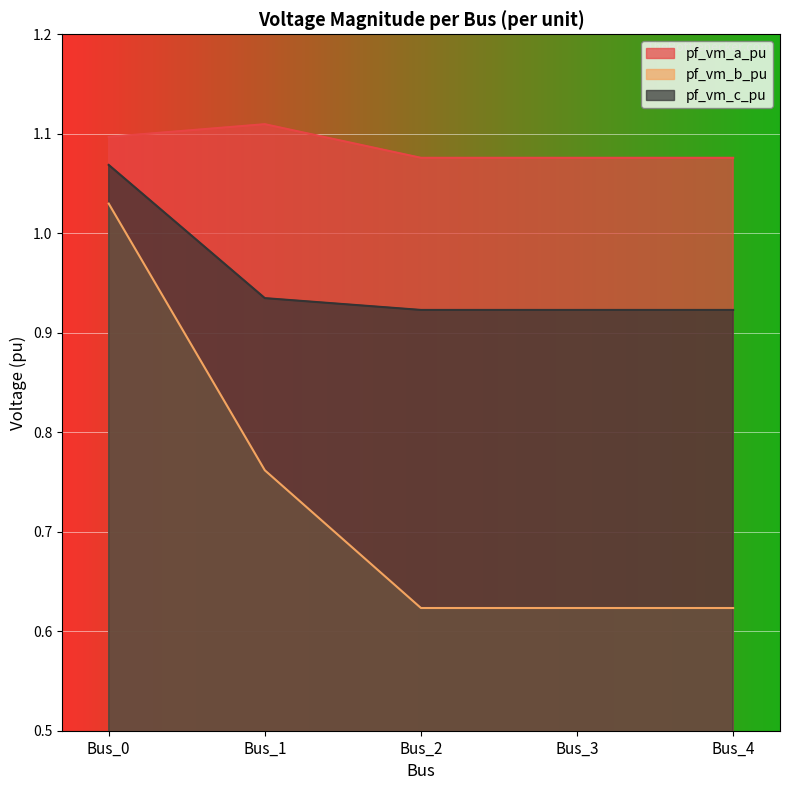

At how many categories does at least one series exceed 0?

5